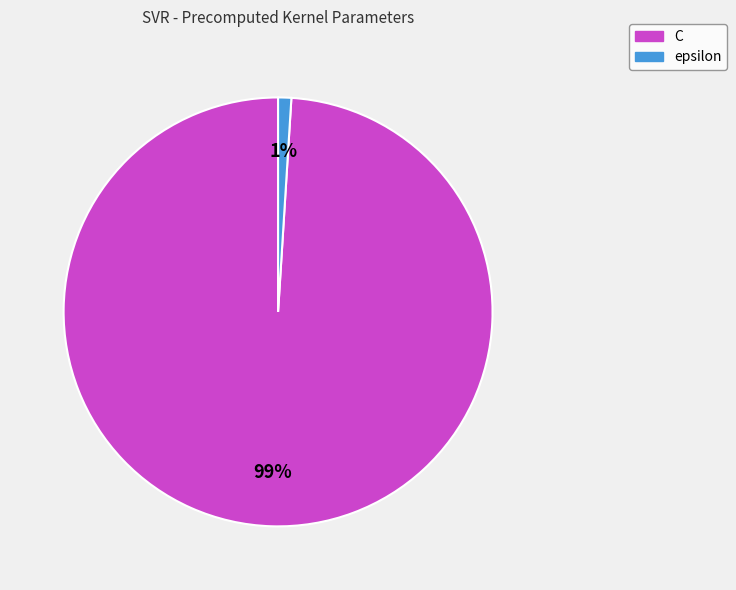

How many slices are in this pie chart?

2